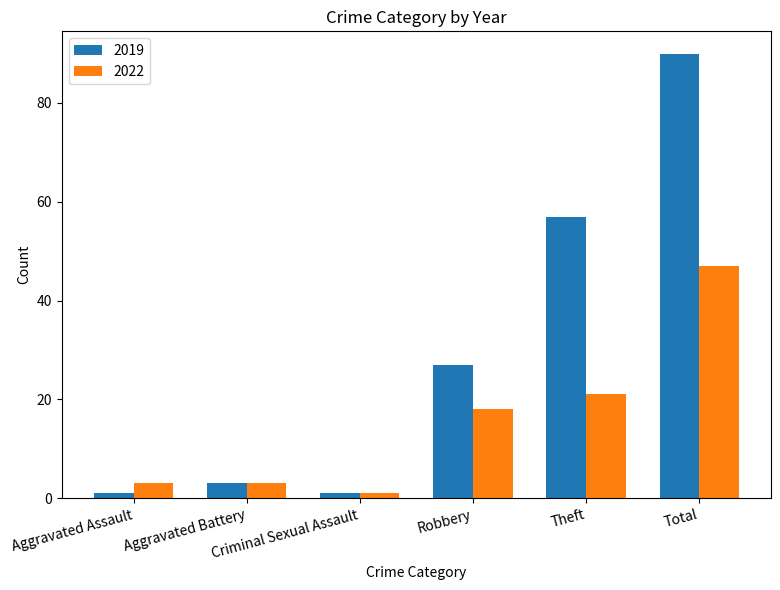

What is the smallest value displayed?

1